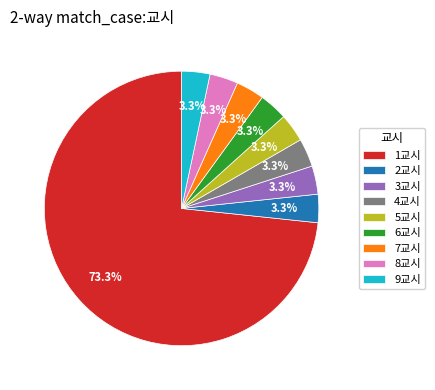

Approximately how many times larger is the value at 6교시 compared to 8교시?

1.0